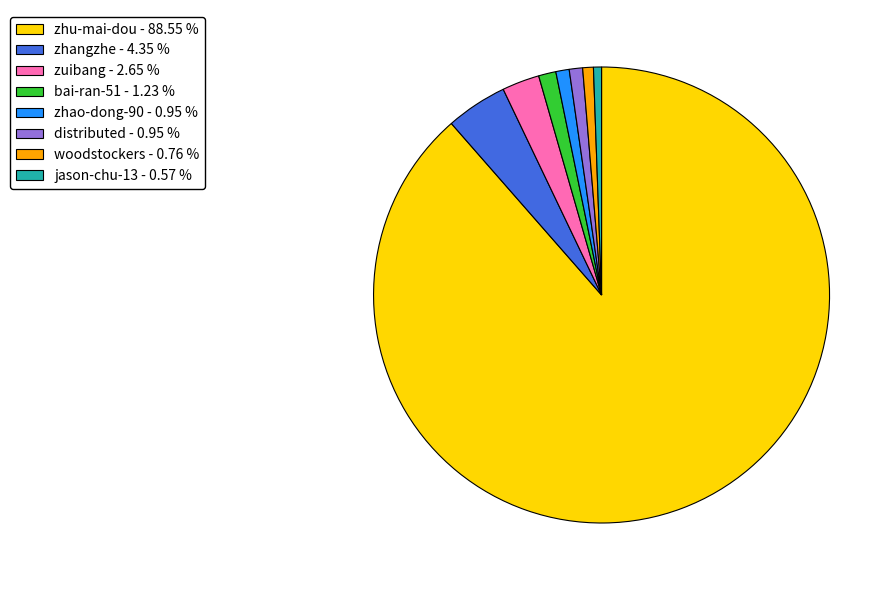

Do woodstockers and bai-ran-51 together represent more than half of the pie?

No